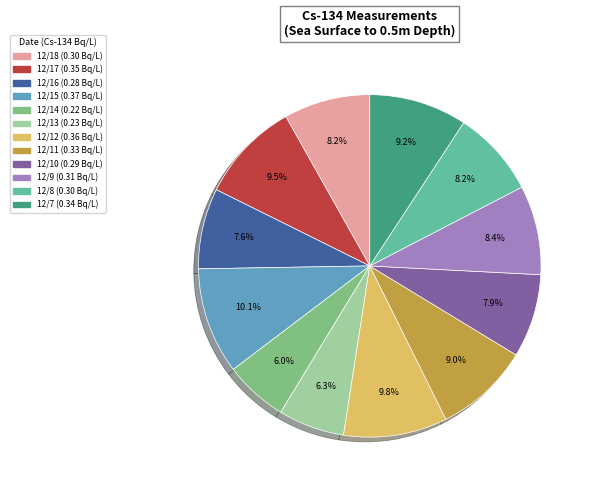

Does any single category account for the majority?

No